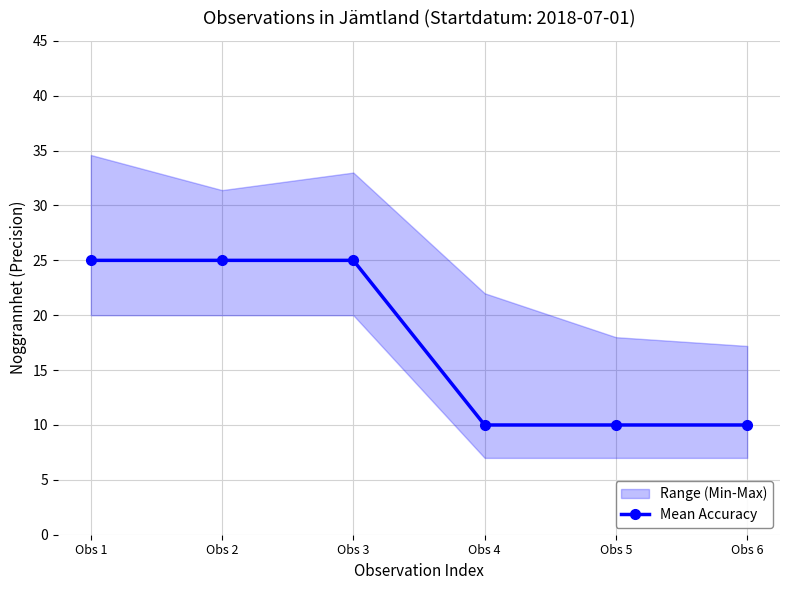

Count the number of categories in the chart.

6